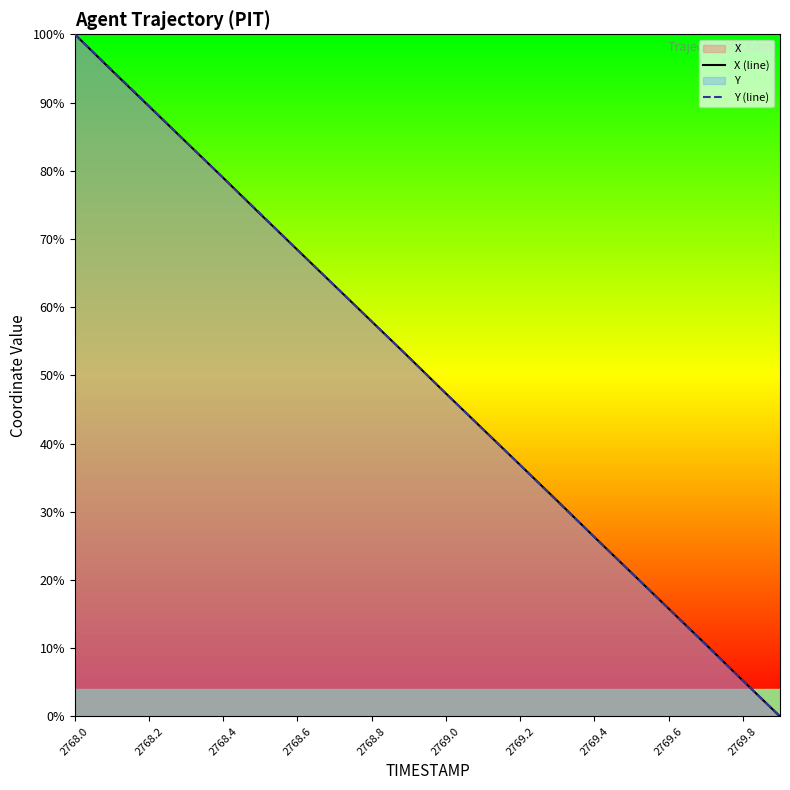

What is the approximate value of Y (line) at 2769.2?

36.9